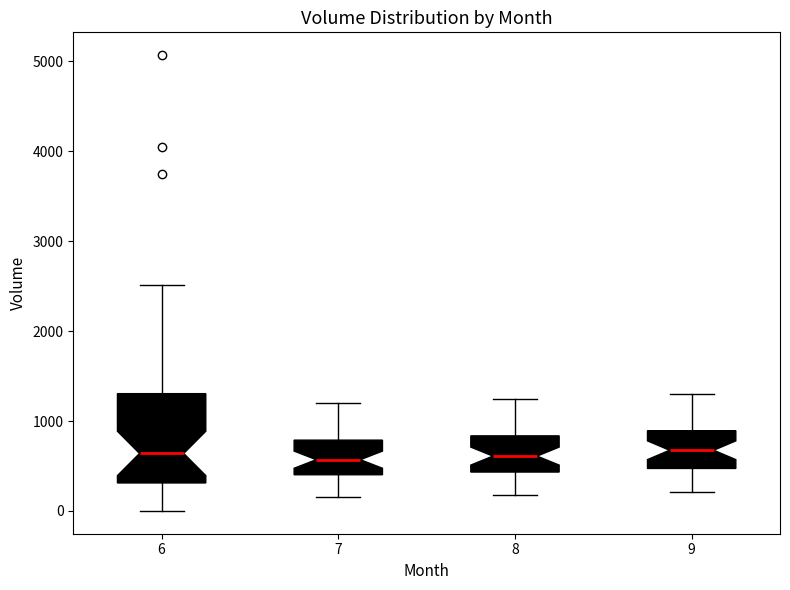

Where is the upper edge of the box at x = 9 on the y-axis? The values are not printed on the chart, so give them approximately, as read against the axis.

900